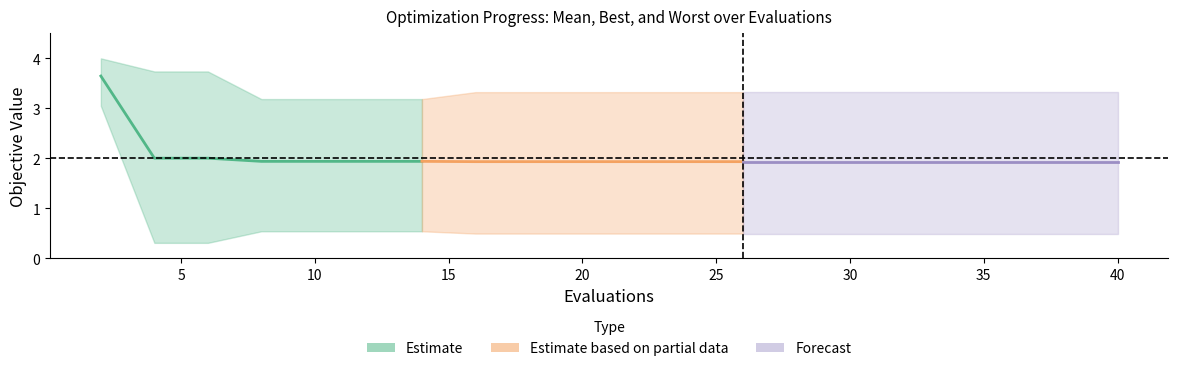

What is the sum of all worst values?

67.4